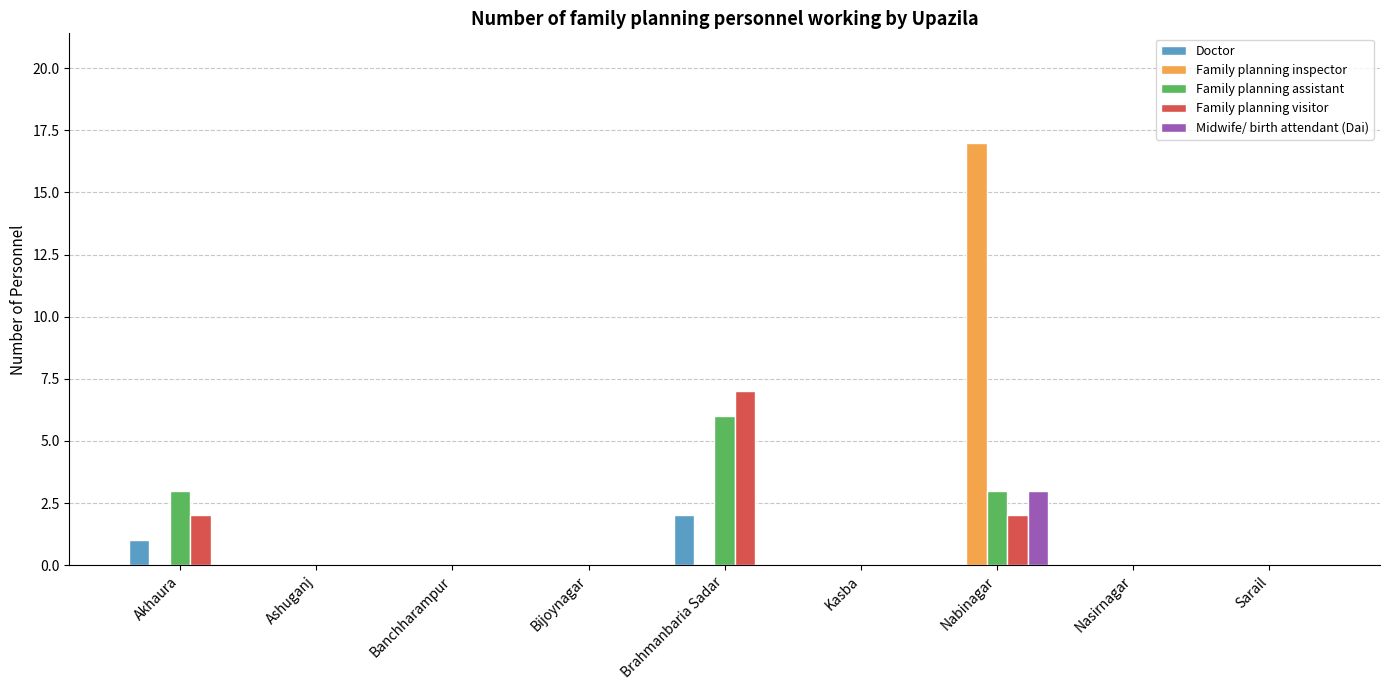

How many categories are shown in the chart?

9